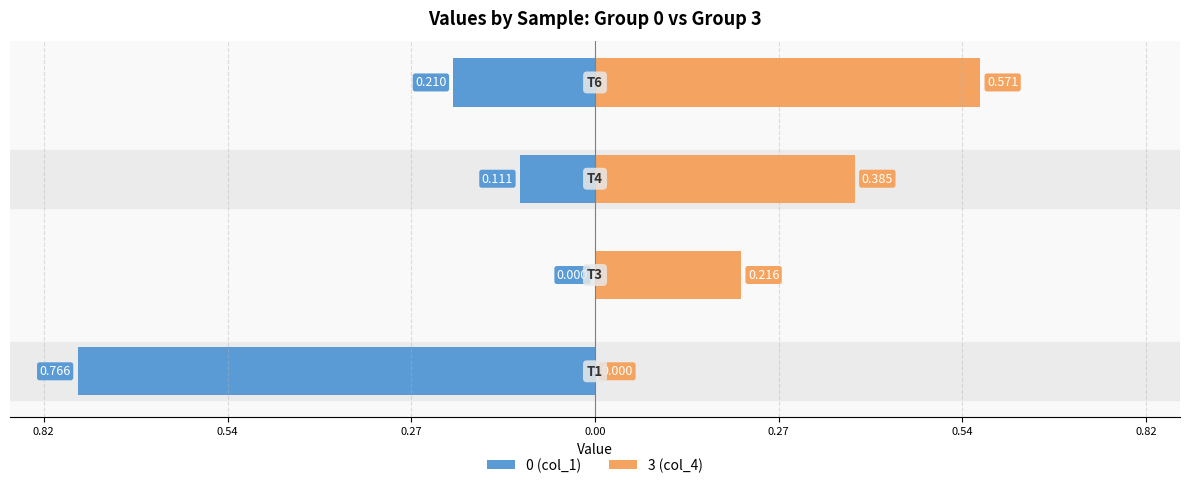

Which series has the largest total across all categories?

3 (col_4)